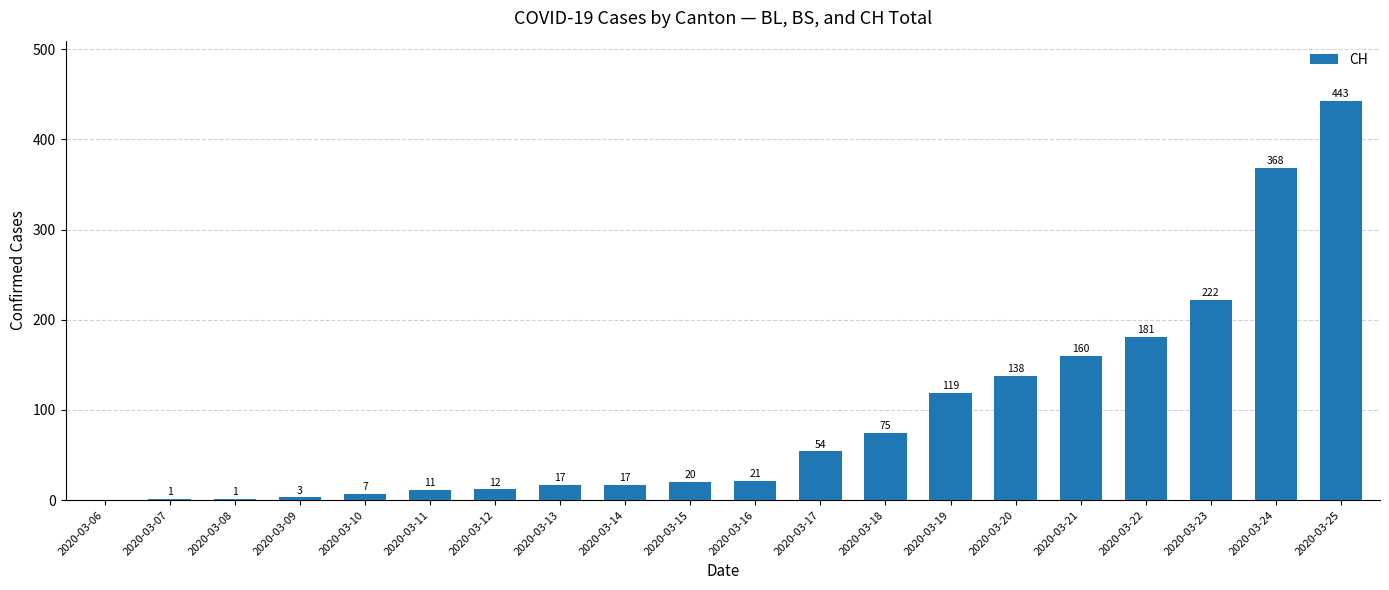

Approximately how many times larger is the value at 2020-03-10 compared to 2020-03-12?

0.6